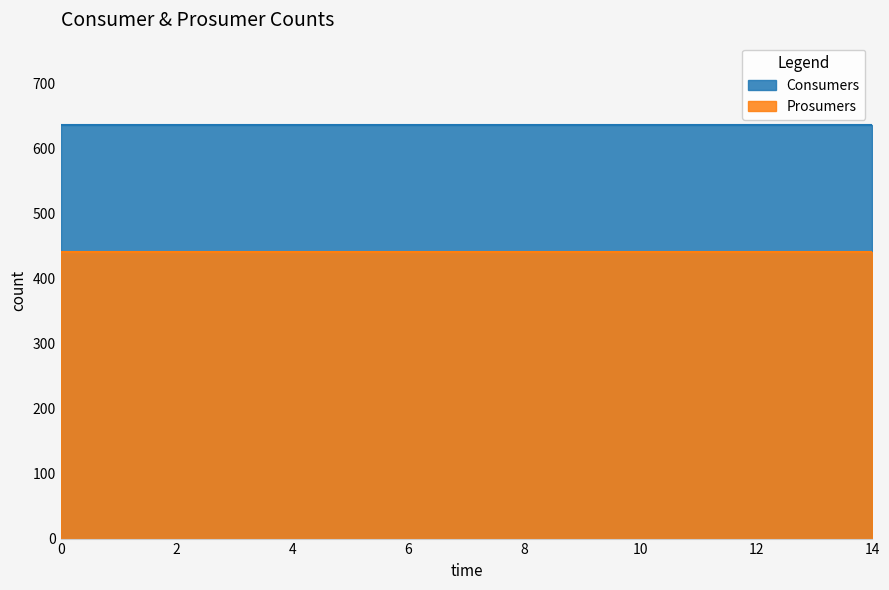

Is the value of Prosumers at 3 greater than the value of Consumers at 7?

No